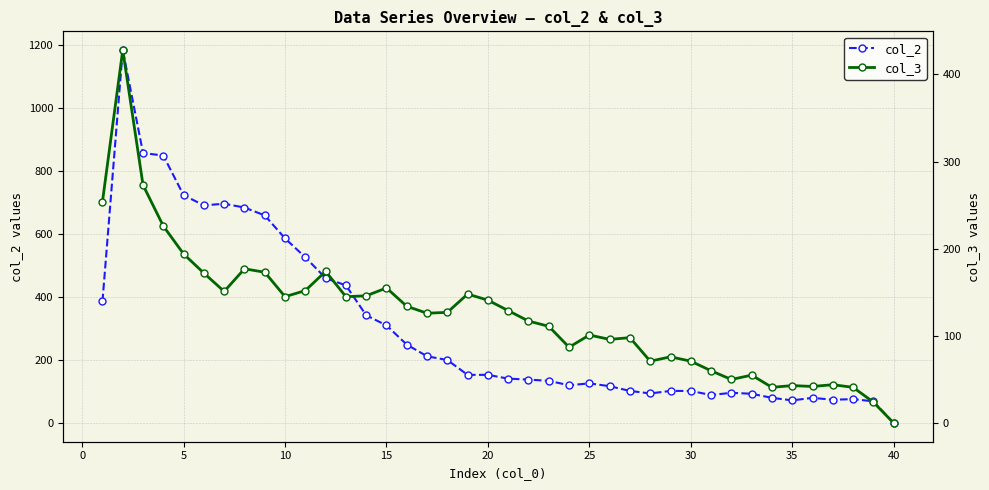

The value of col_2 at 28 is 65. True or false?

False